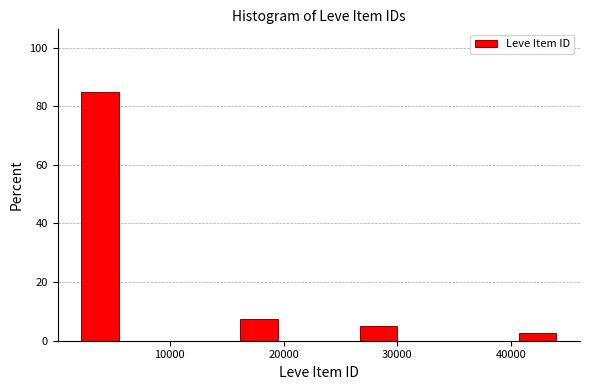

Around what value on the x-axis is the tallest bar? Give the approximate position of its centre, as read against the axis.

4000